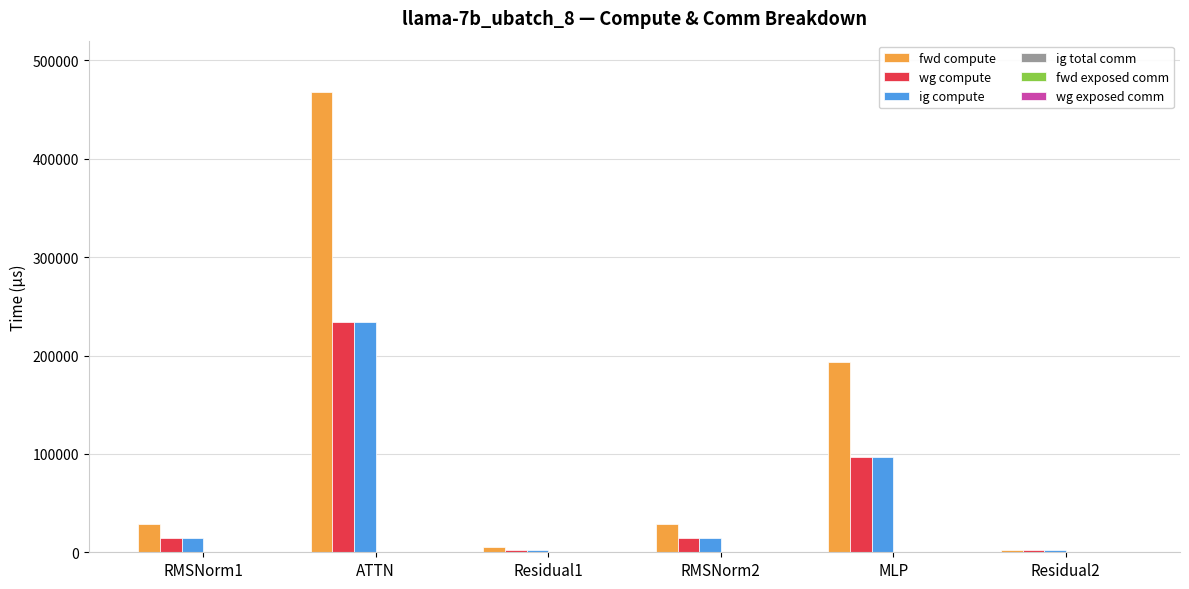

How many bars are there in total?

18